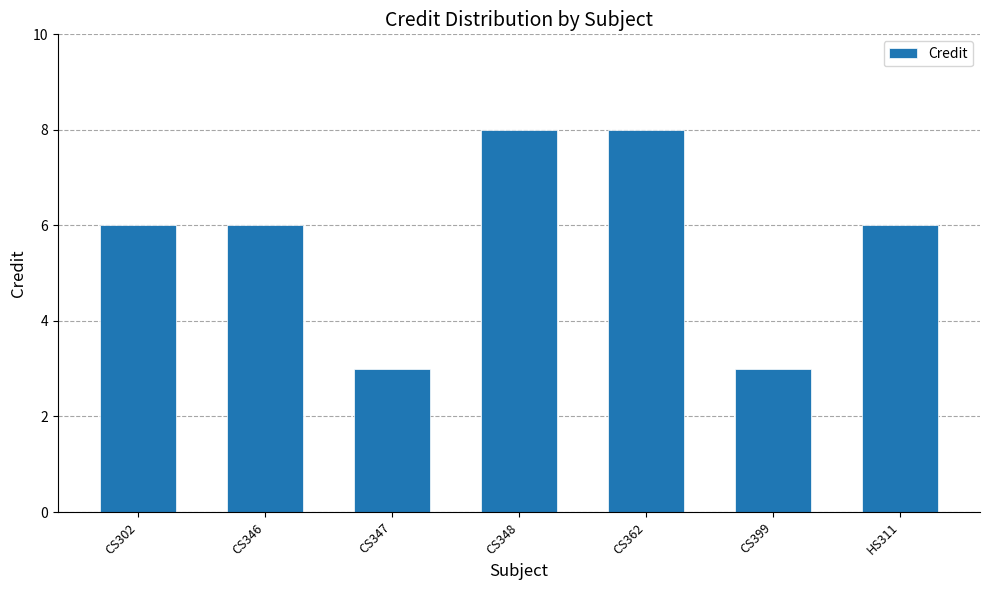

Reading right to left, list all the values displayed in this chart.

6	3	8	8	3	6	6